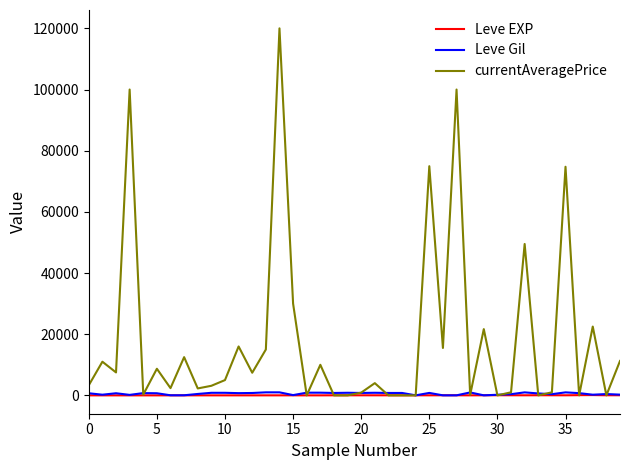

Which series has the widest spread of values?

currentAveragePrice